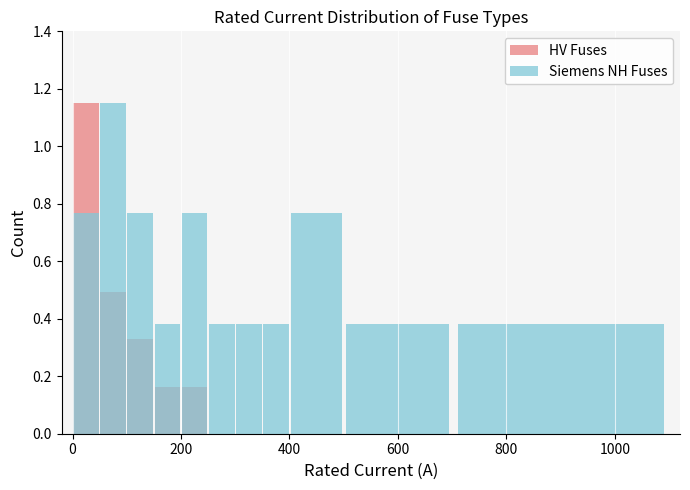

What is the sum of all HV Fuses values?

2.3